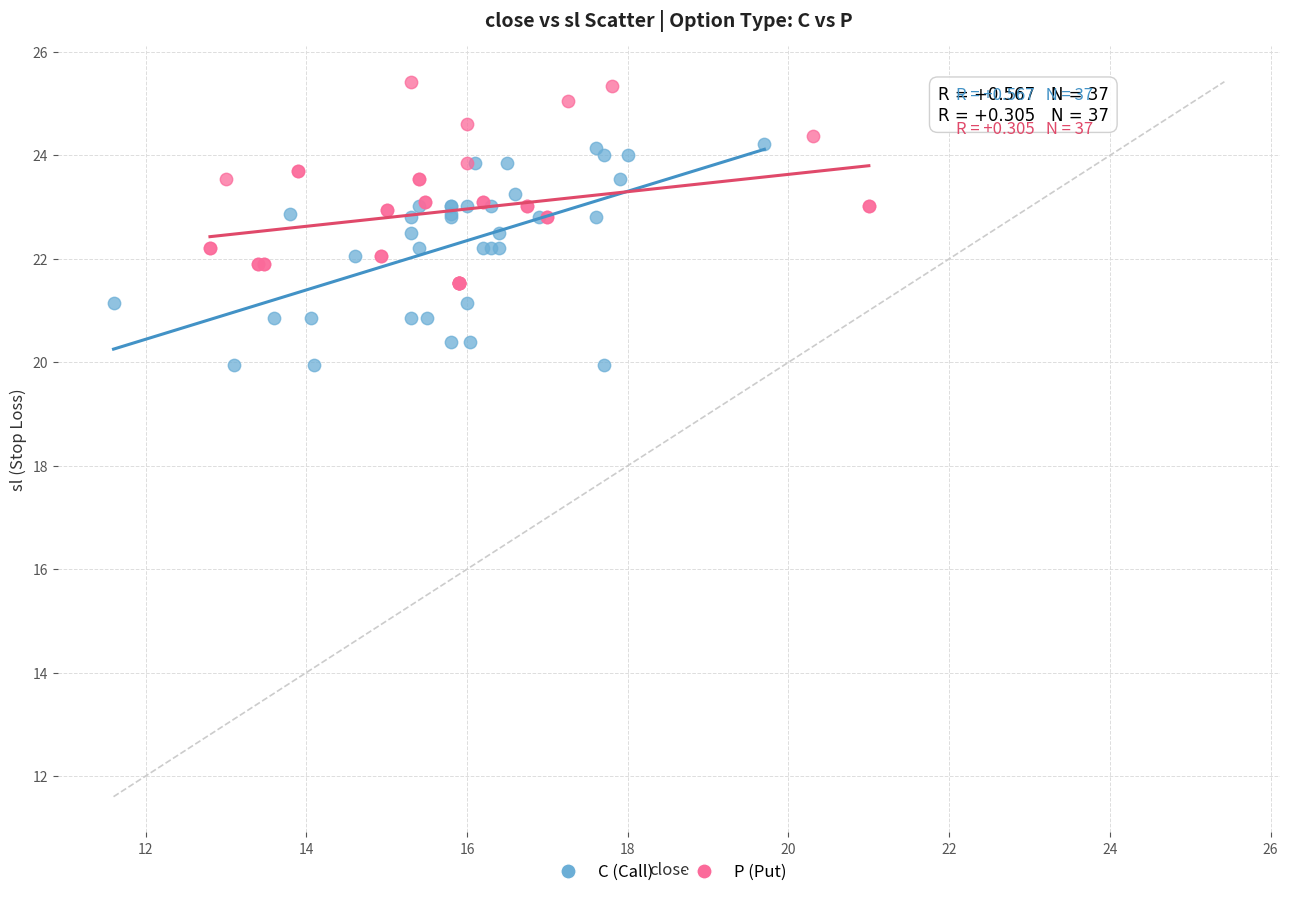

Which series contains the lowest Y value?

C (Call)